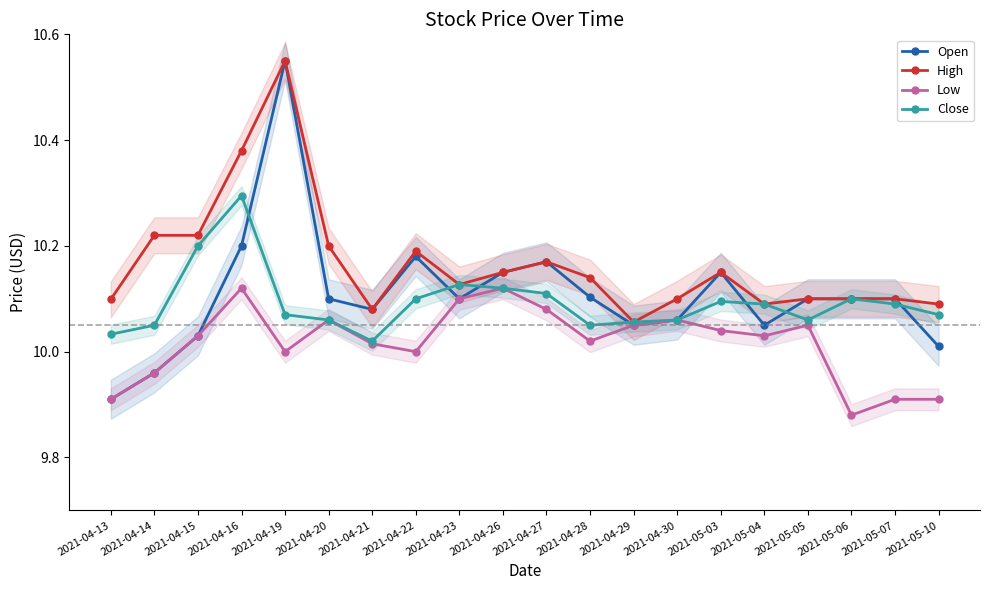

At which label is Open closest to 10?

2021-05-10